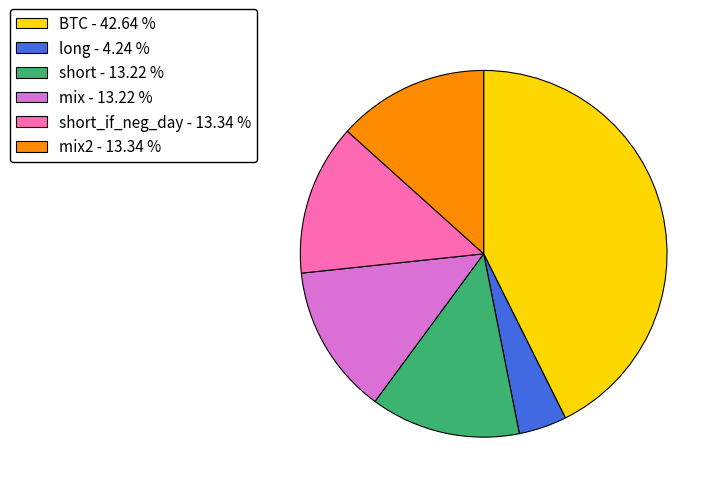

Count the number of slices in the pie.

6